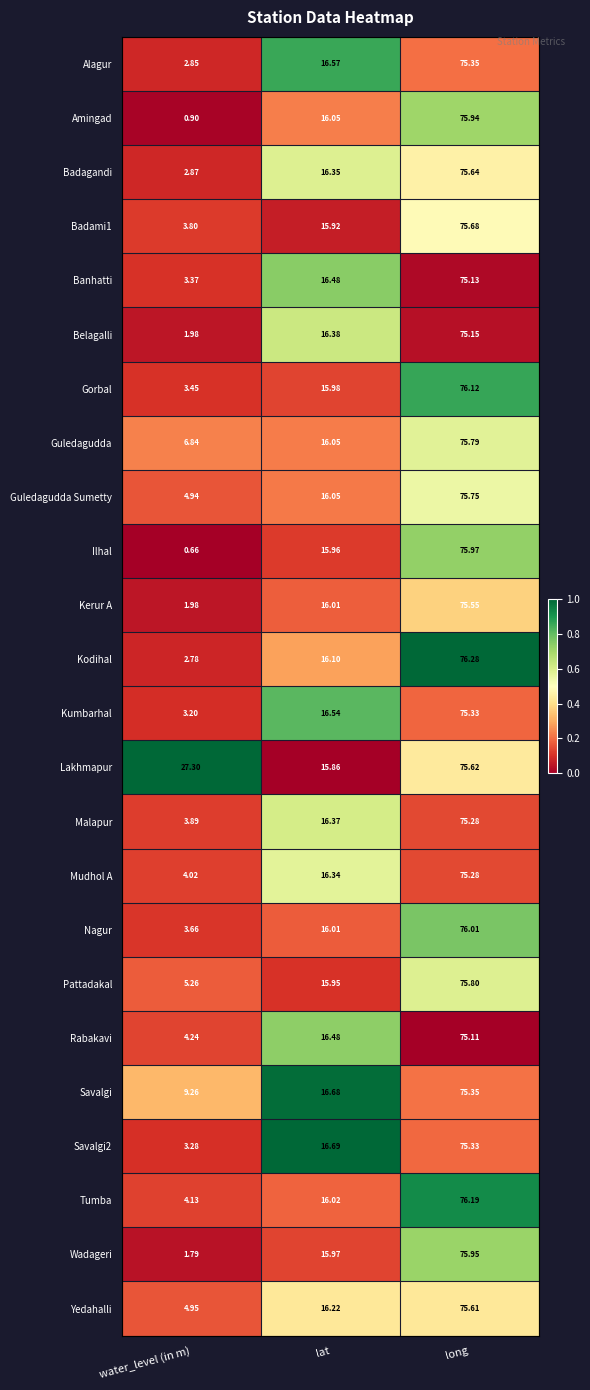

Which series has the widest spread of values?

Ilhal